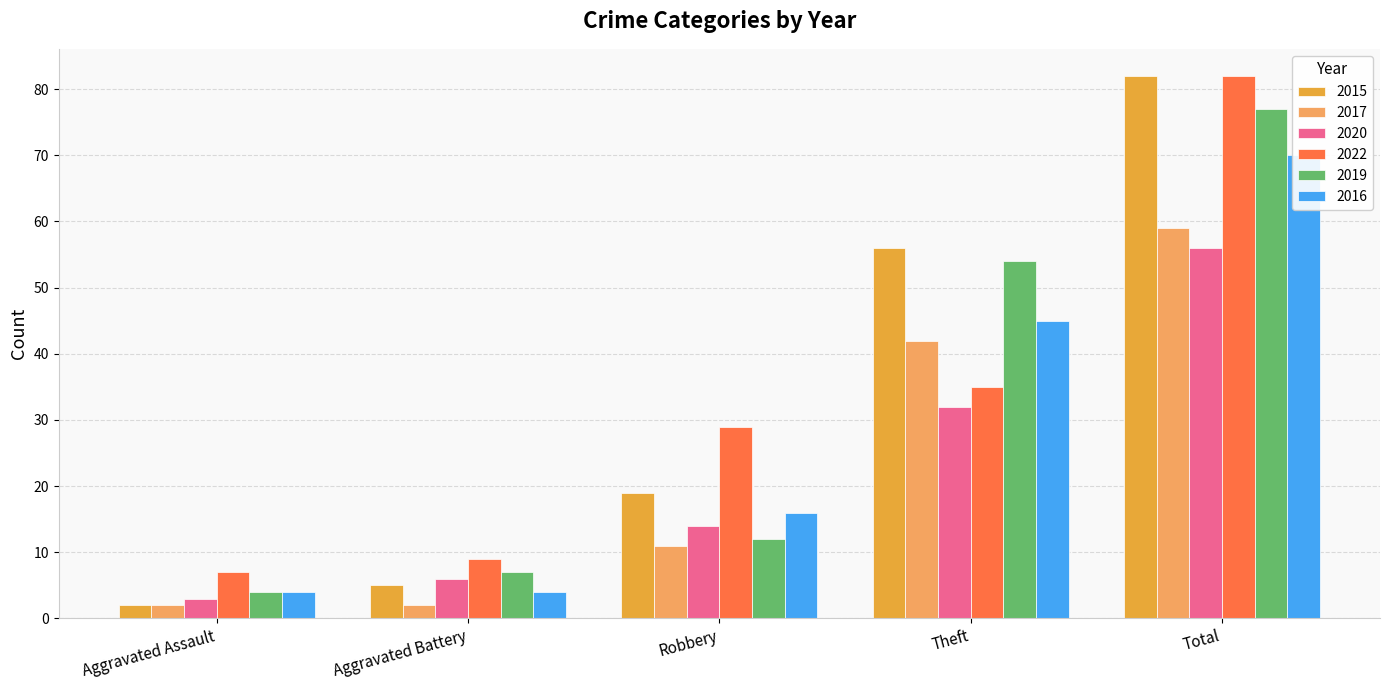

The 2020 series shows 32 at Theft. True or false?

True